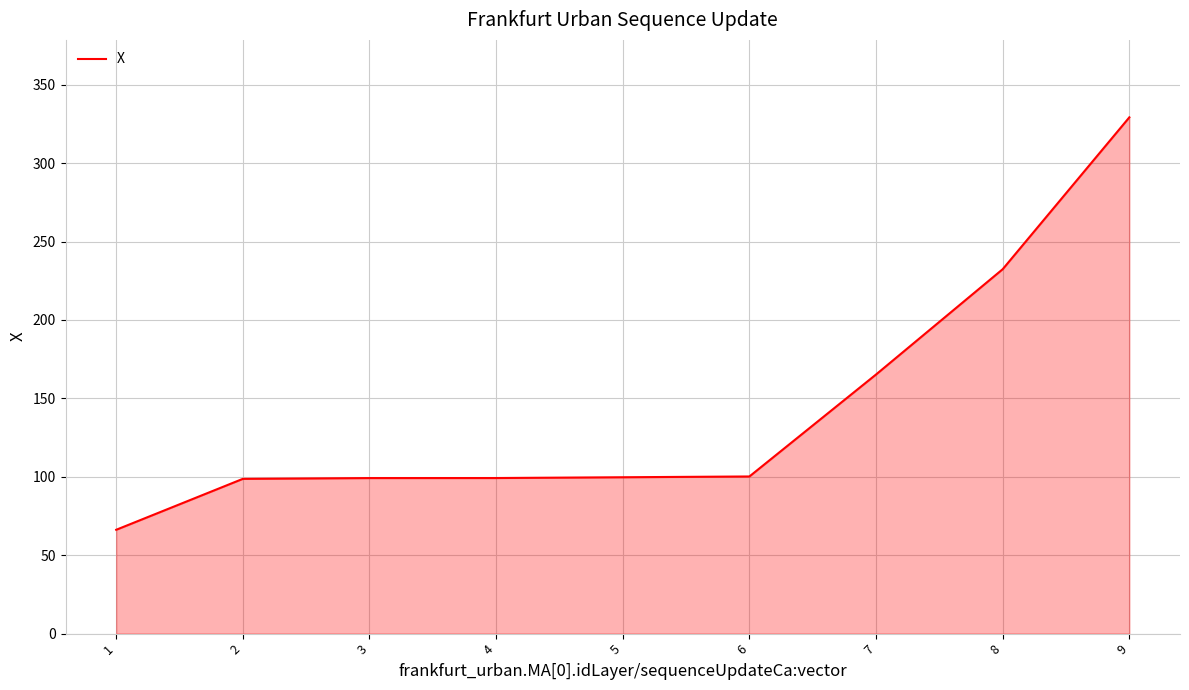

The value at 8 is 232.4. True or false?

True